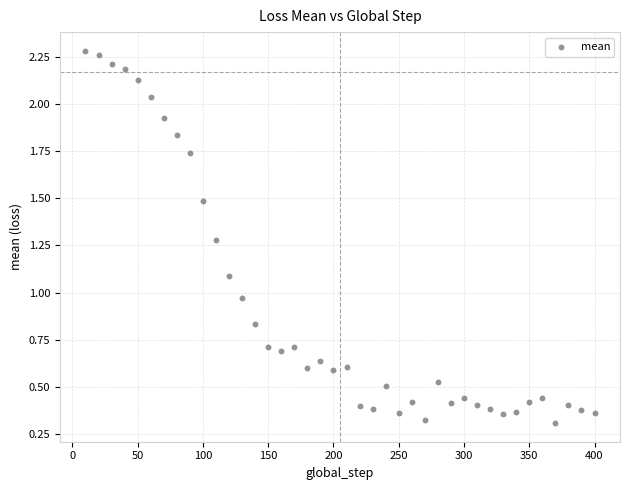

What is the range of X values (max minus min)?

390.0